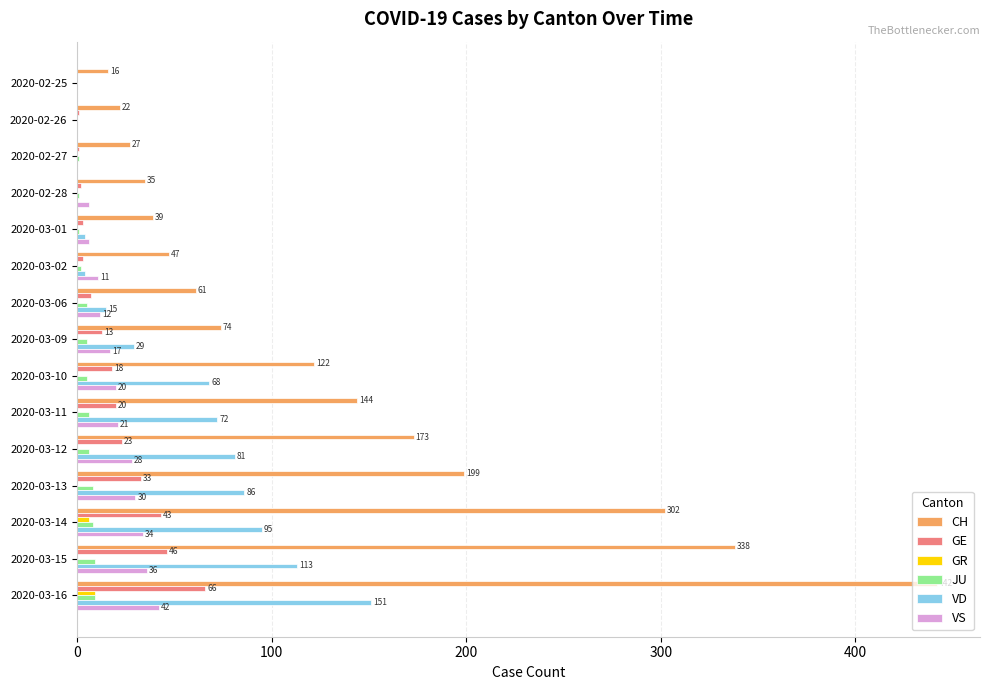

Which series changed the most between 2020-02-28 and 2020-03-13?

CH